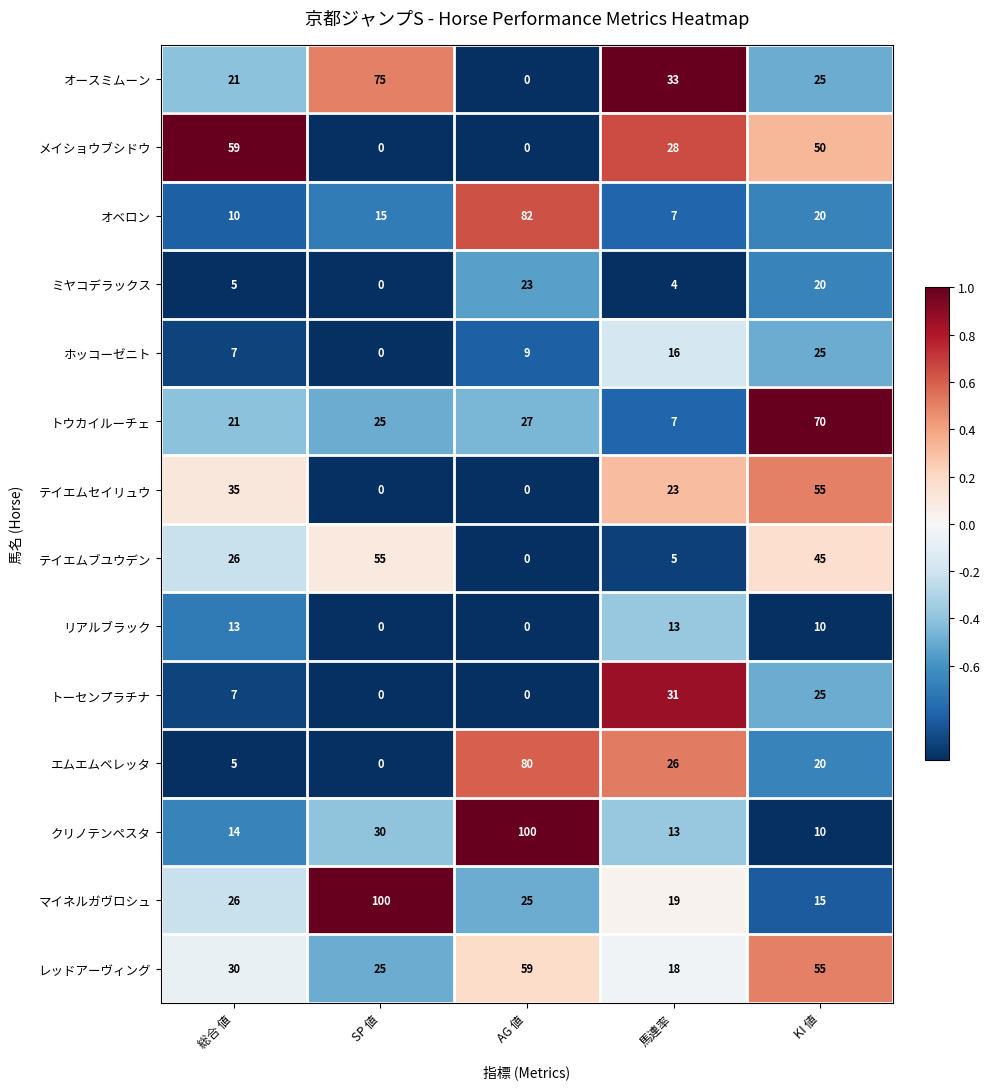

Which series has the largest range (max minus min)?

クリノテンペスタ